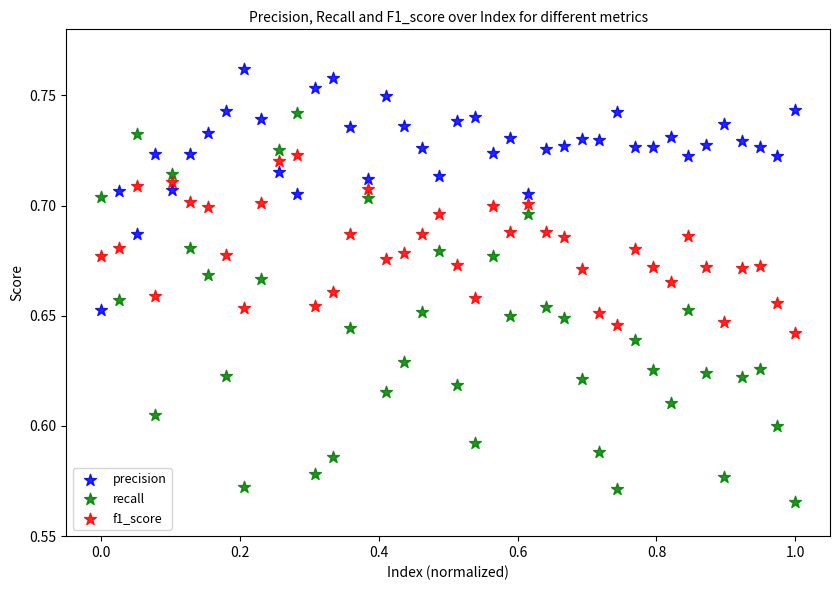

Which series has the widest spread of Y values?

recall